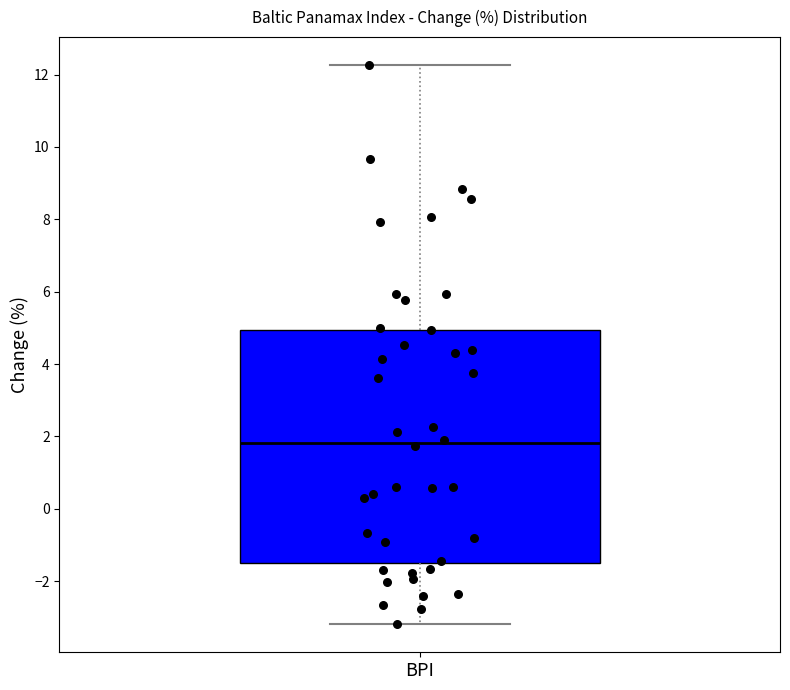

Read this box plot against the y-axis: the position of the median line, the range covered by the box, and the ends of both whiskers. The values are not printed on the chart, so give them approximately, as read against the axis.

median 1.8, box -1.6 to 5.0, whiskers -3.2 to 12.2